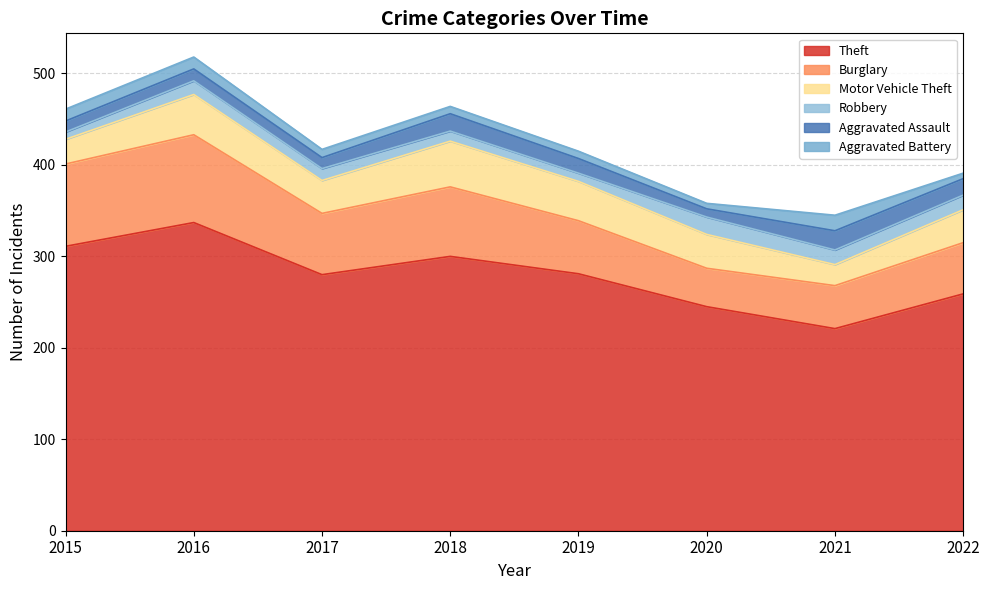

What is the difference between the maximum and minimum values in the Burglary series?

54